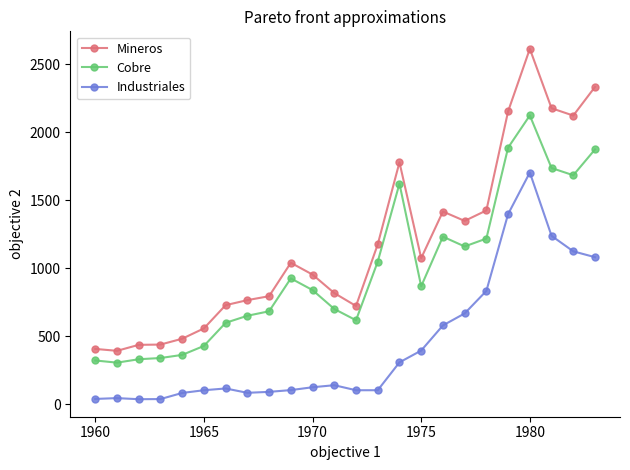

True or false: Cobre and Mineros cross at least once.

False